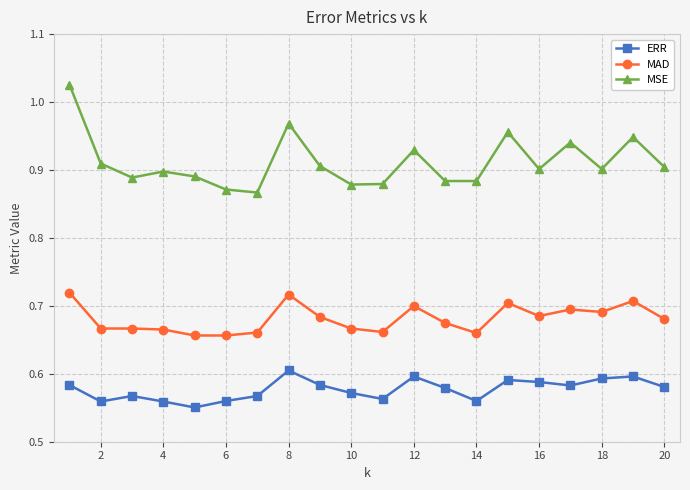

Which series has the largest range (max minus min)?

MSE